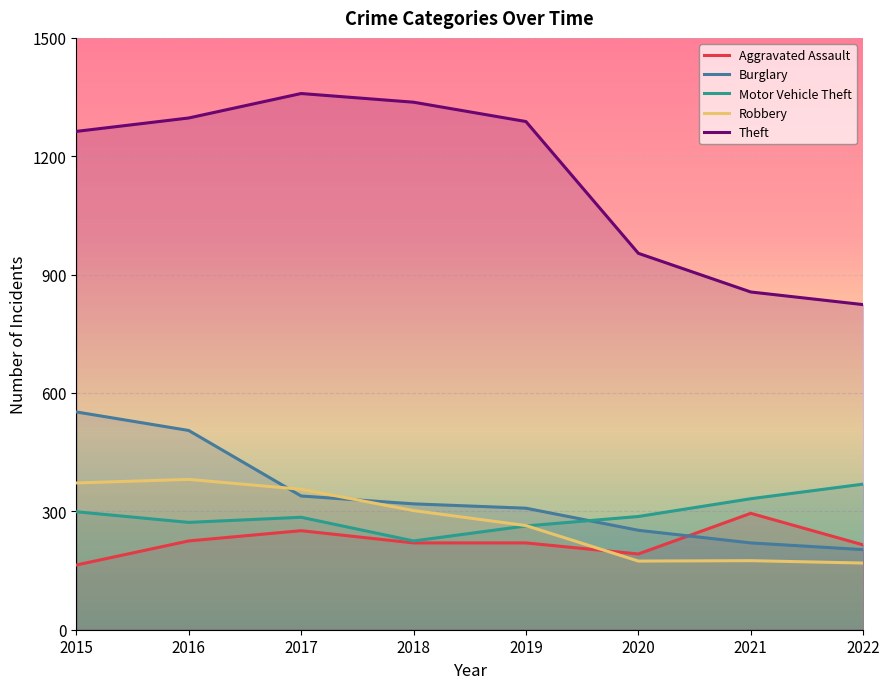

How many data points does each series have?

8